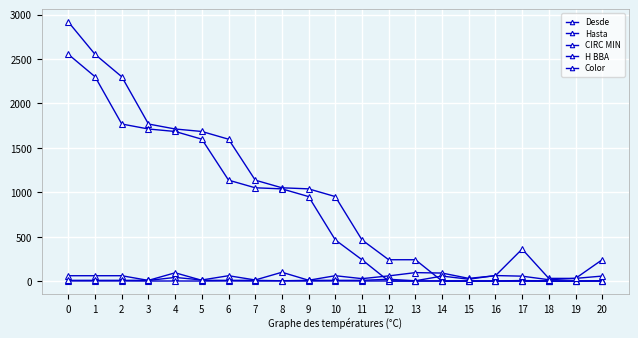

How many categories are shown in the chart?

21